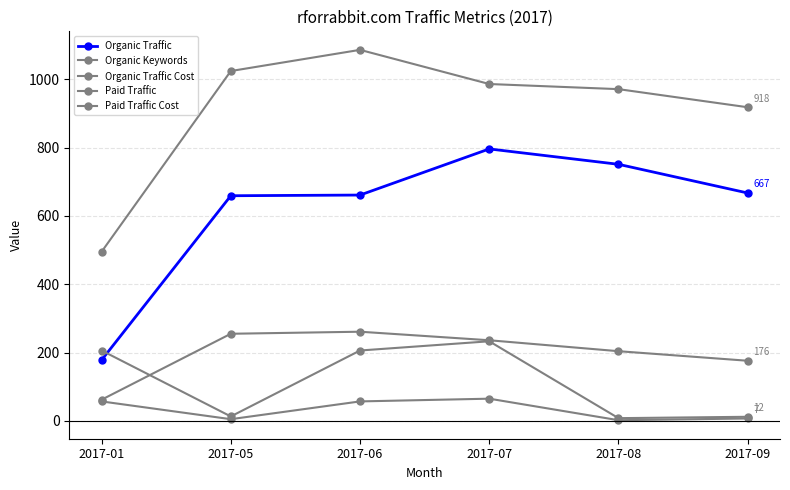

Which series changed the most between 2017-07 and 2017-08?

Paid Traffic